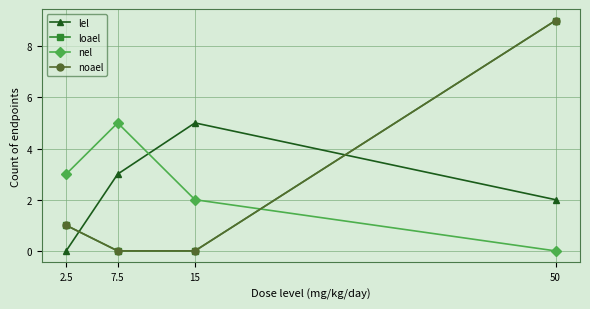

At which category is the sum across all series the highest?

50